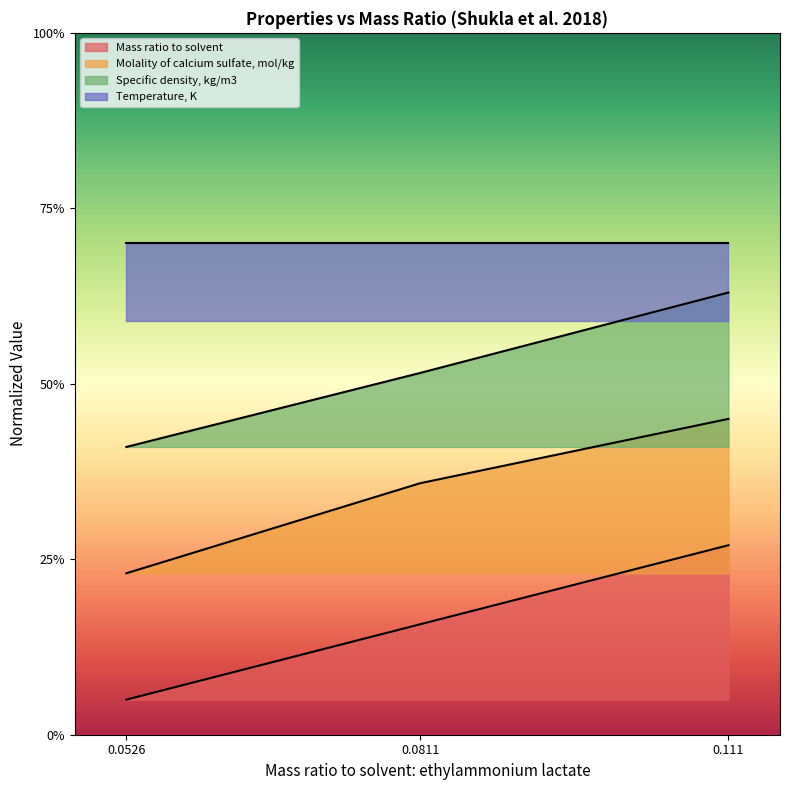

What is the value of the Mass ratio to solvent point at the 3rd from the left?

0.1